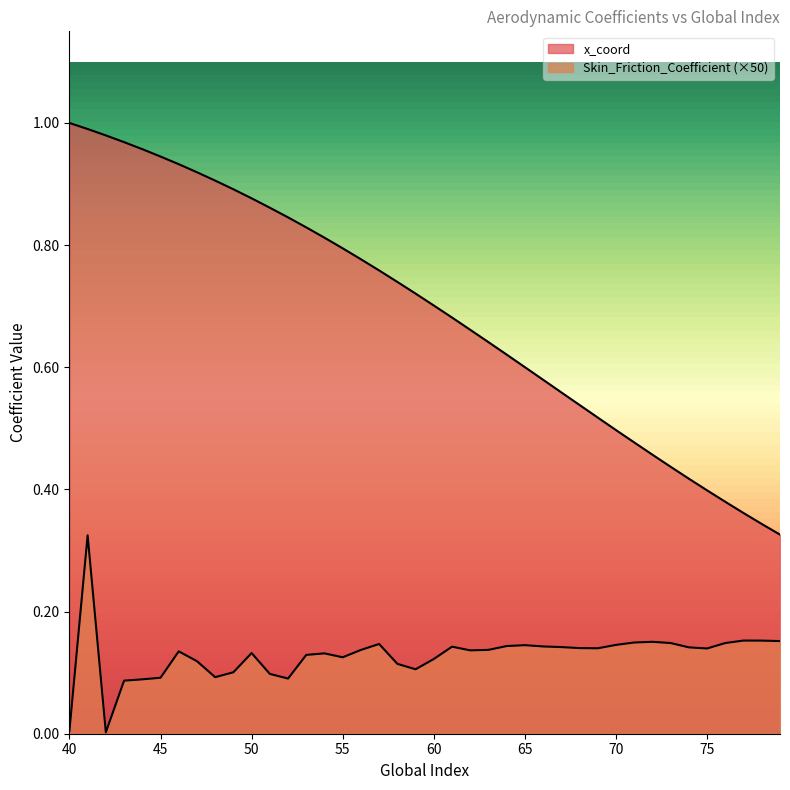

True or false: Skin_Friction_Coefficient has more than 0 points higher than both neighbors.

True